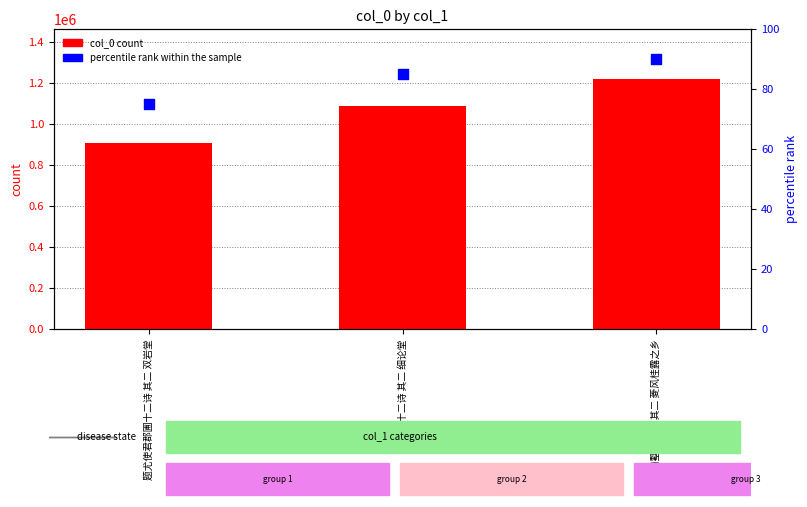

Which series contains the highest Y value?

col_0